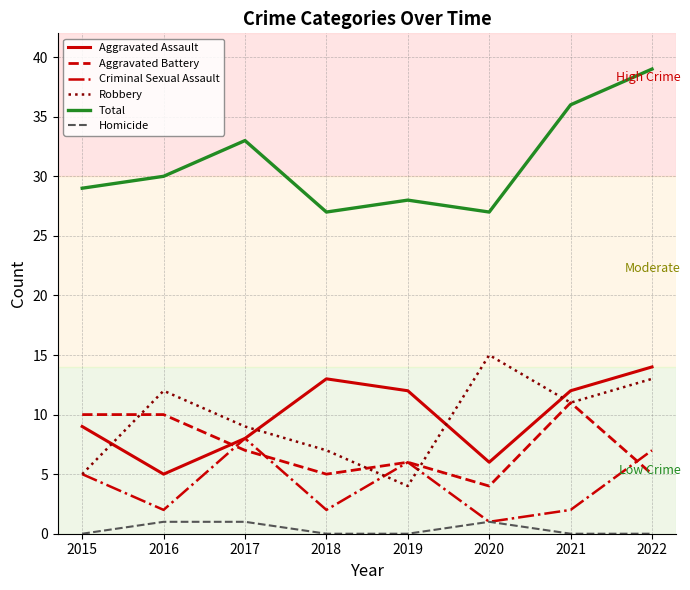

The value of Total at 2016 is 30. True or false?

True